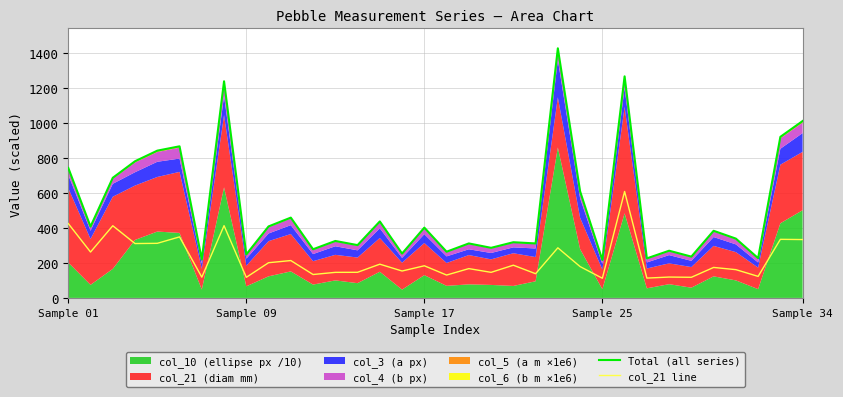

True or false: Total (all series) and col_21 line intersect in this chart.

False